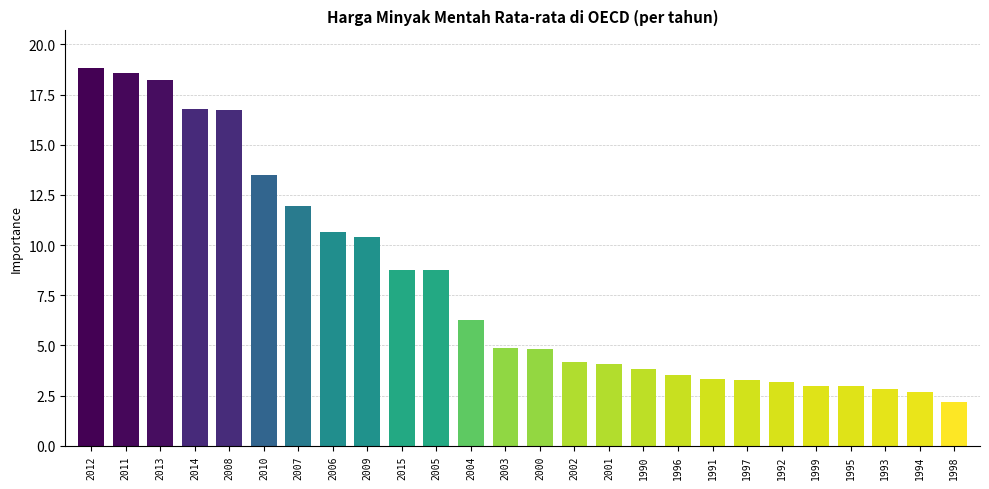

What is the minimum value shown in the chart?

2.2